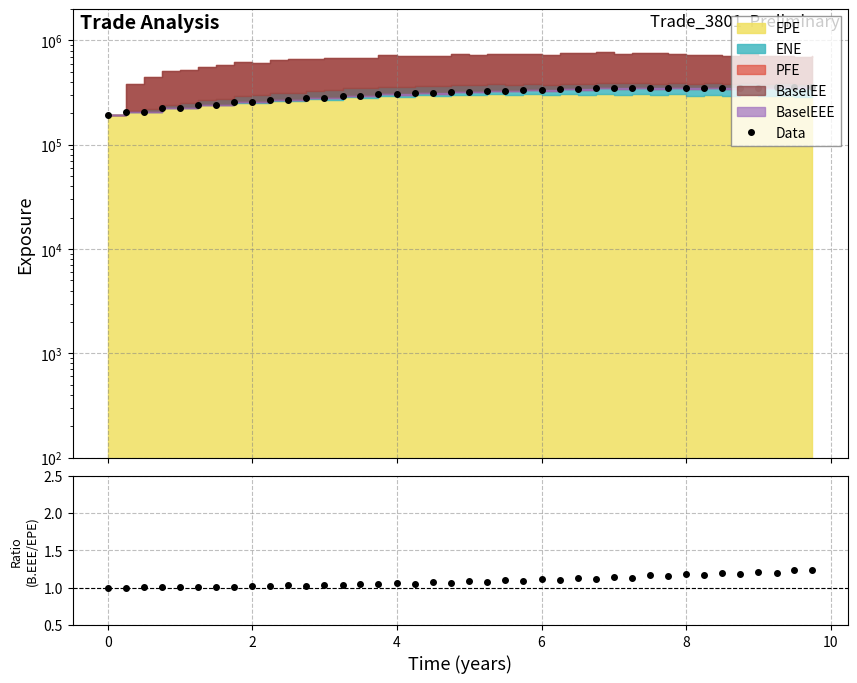

What is the highest value of the BaselEEE/EPE series?

1.2